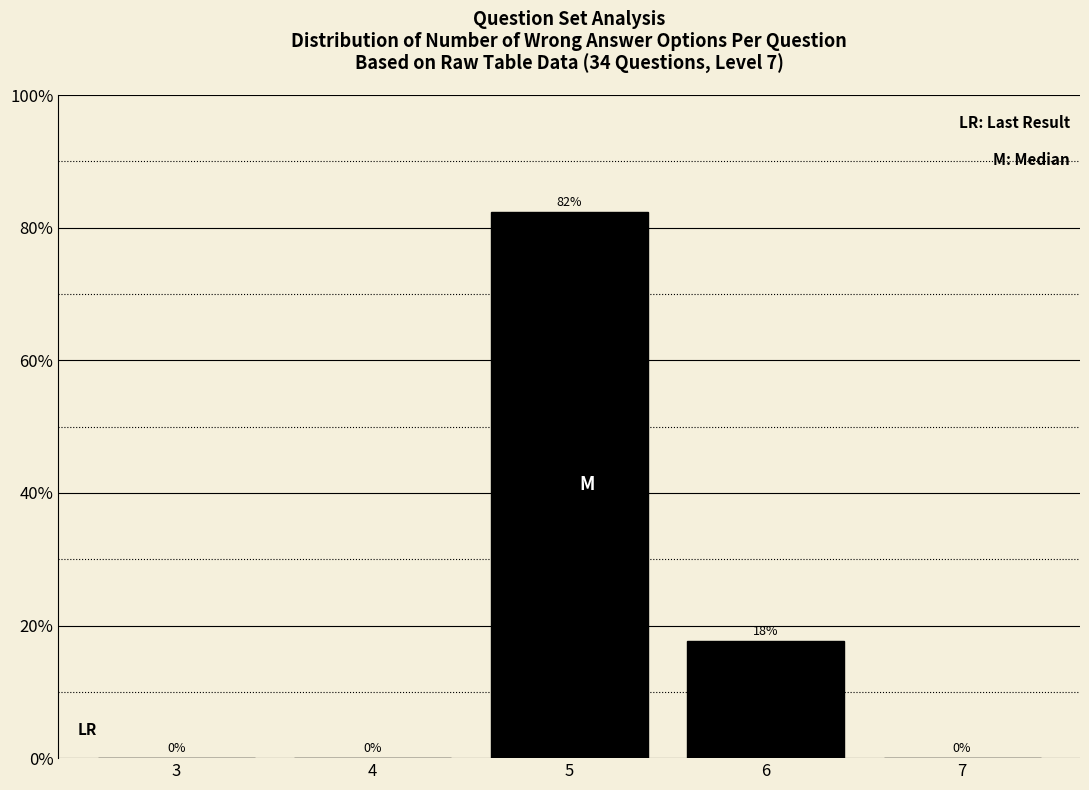

What is the greatest value displayed?

82.4